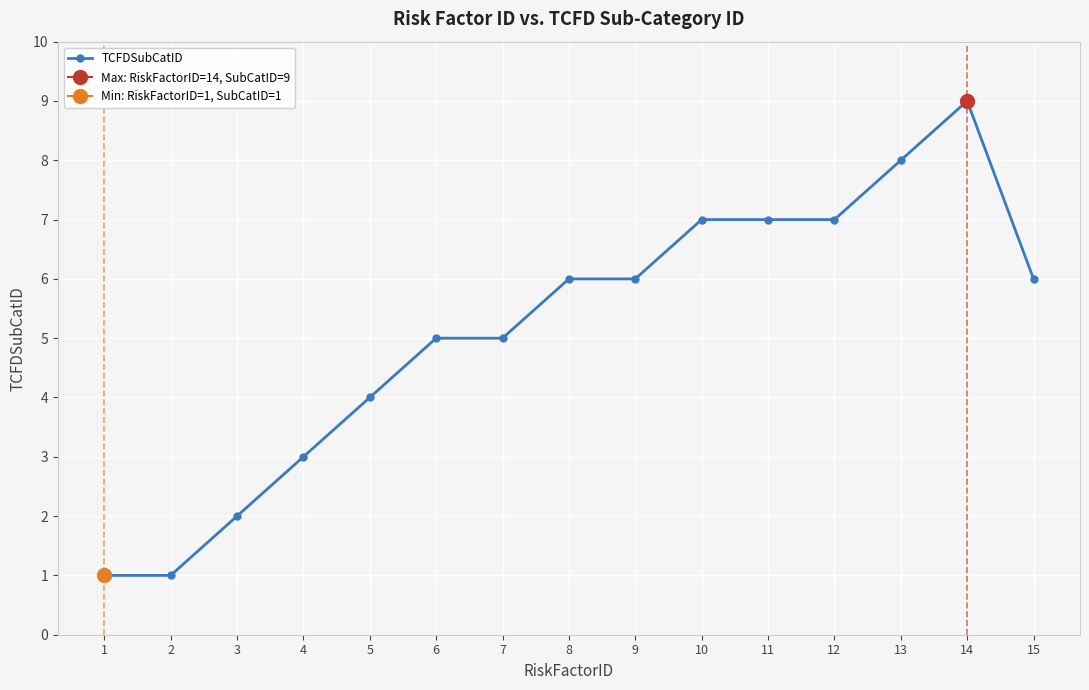

The chart shows a value of 1 at 1. True or false?

True